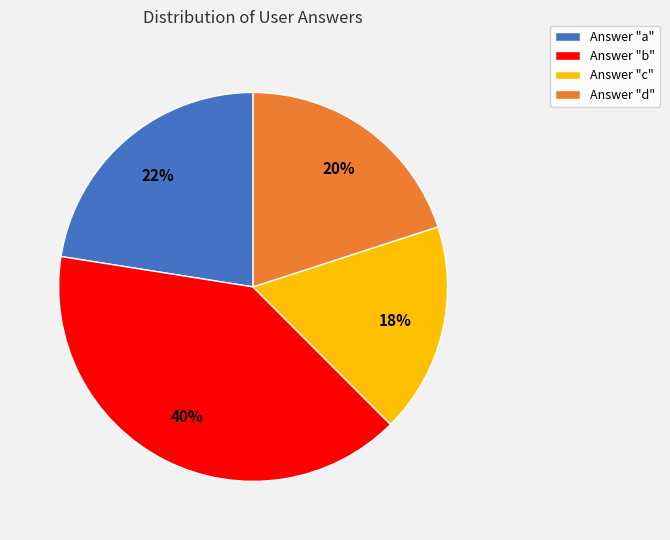

To the nearest percent, what is the difference between the largest and smallest slice percentages?

22%